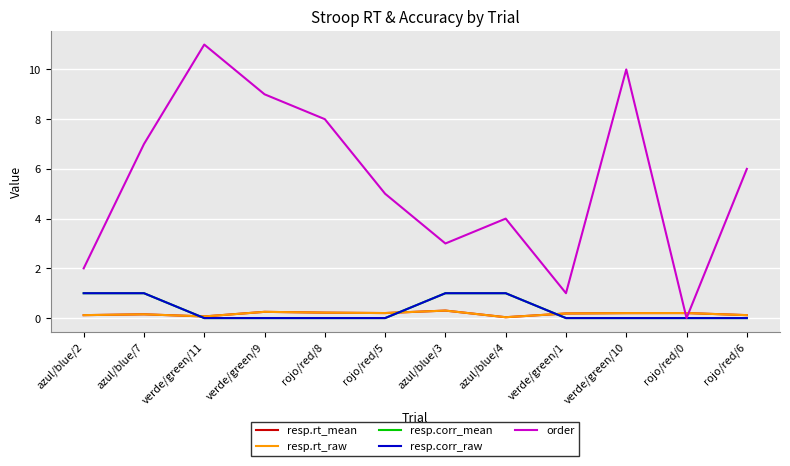

The resp.corr_mean series shows 1.0 at azul/blue/3. True or false?

True